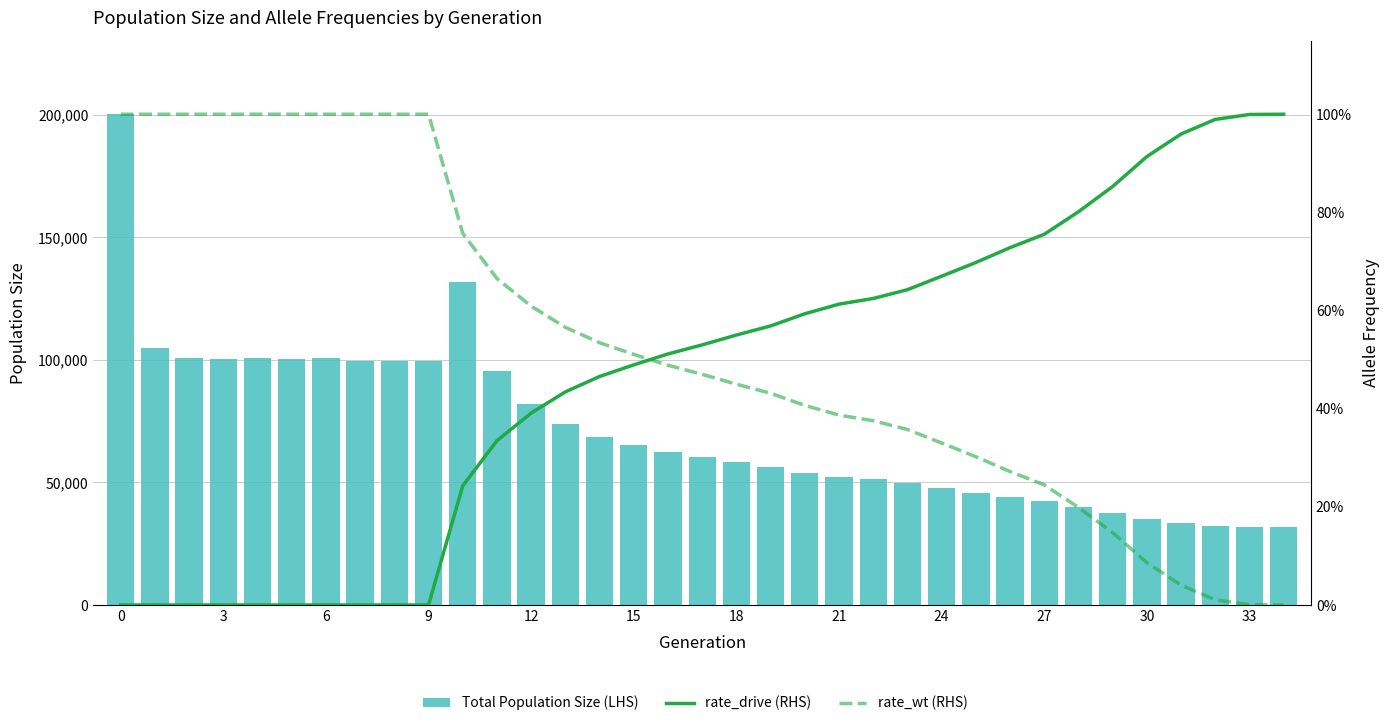

What is the difference between the maximum and minimum values in the Total Population Size (LHS) series?

168264.0